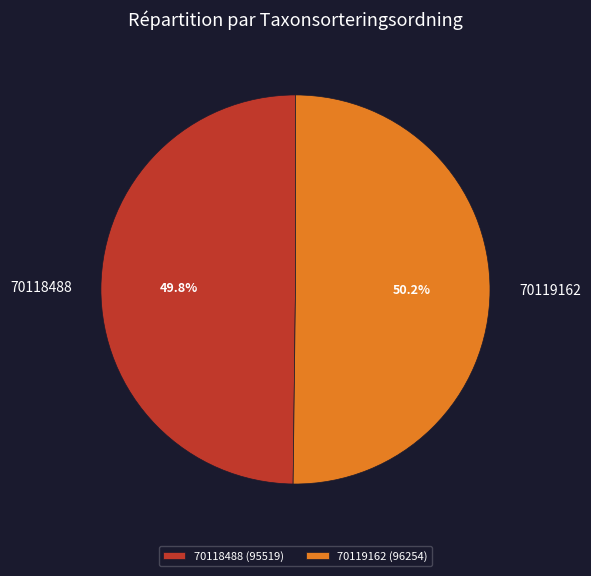

Does any single category account for the majority?

Yes